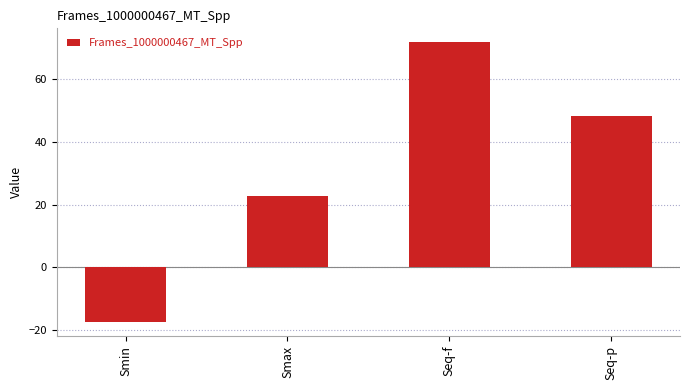

List the labels in order of value, smallest first.

Smin, Smax, Seq-p, Seq-f